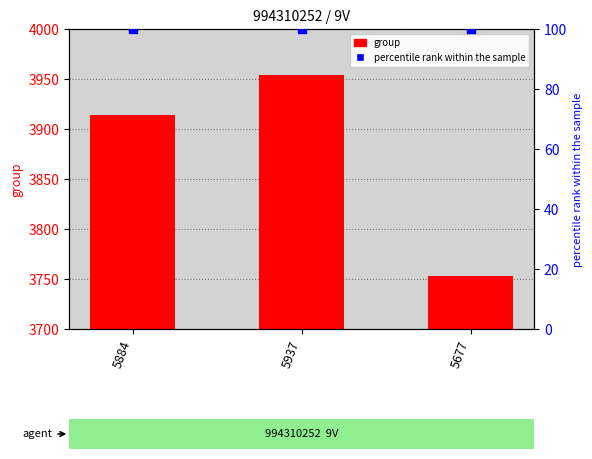

Which series has the largest total across all categories?

group